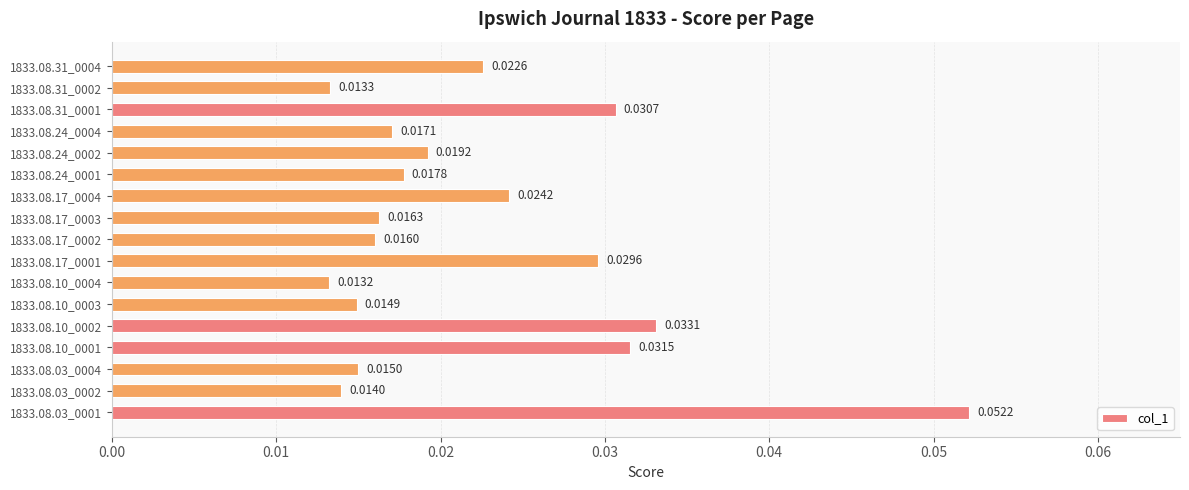

Which has a higher value, 1833.08.31_0004 or 1833.08.31_0001?

1833.08.31_0001